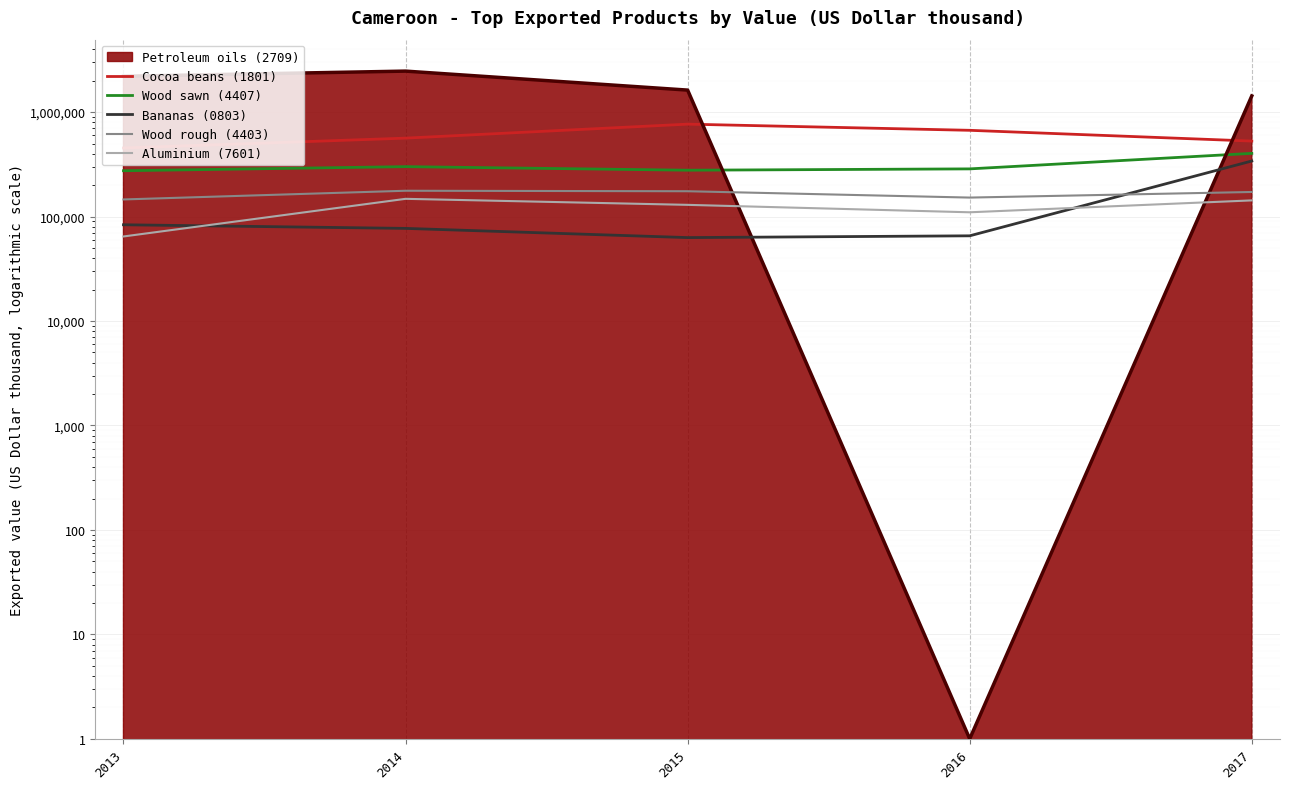

Read the Wood rough (4403) value at 2016, to the nearest 50.

152000